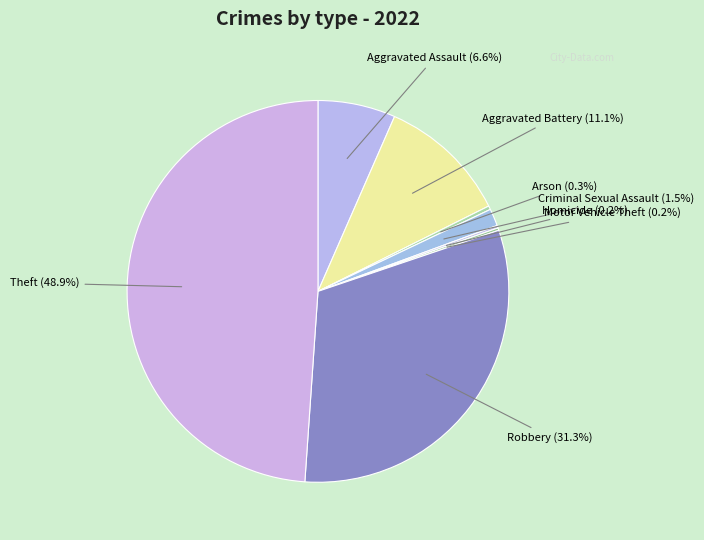

Does any single category account for the majority?

No